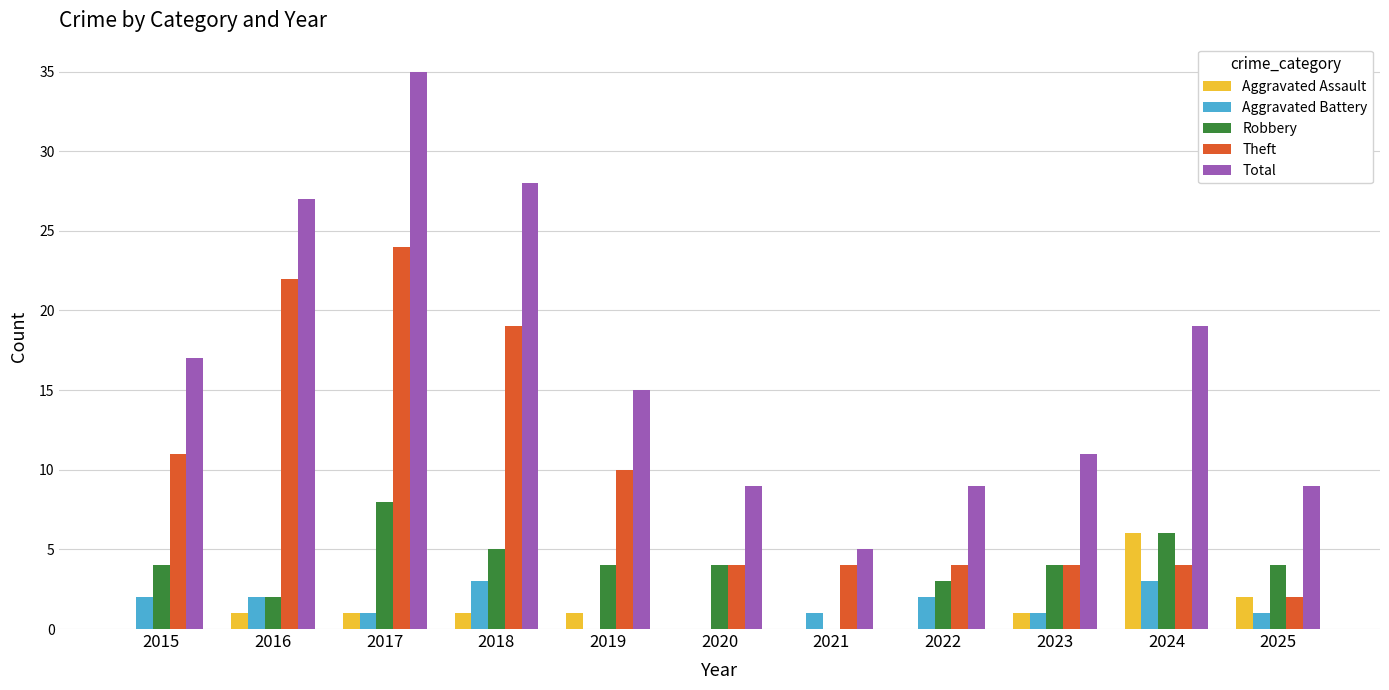

What are all the series names shown in the legend?

Aggravated Assault, Aggravated Battery, Robbery, Theft, Total